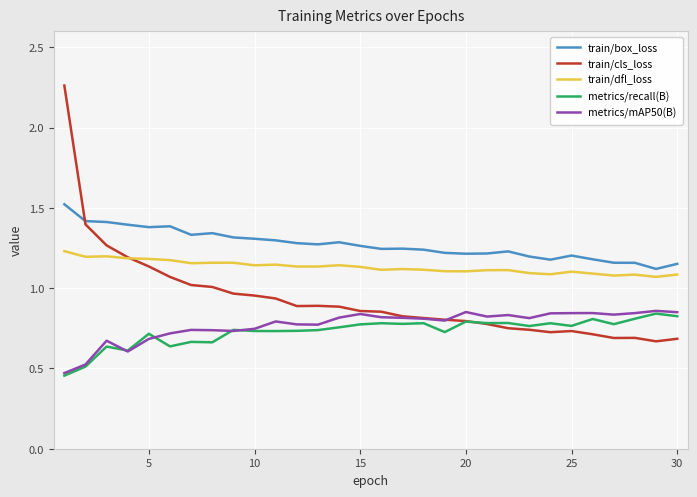

True or false: metrics/mAP50(B) and train/dfl_loss intersect in this chart.

False